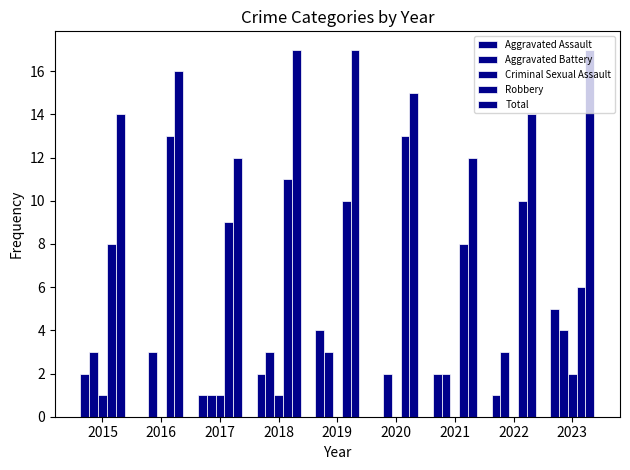

How many groups of bars are there?

9